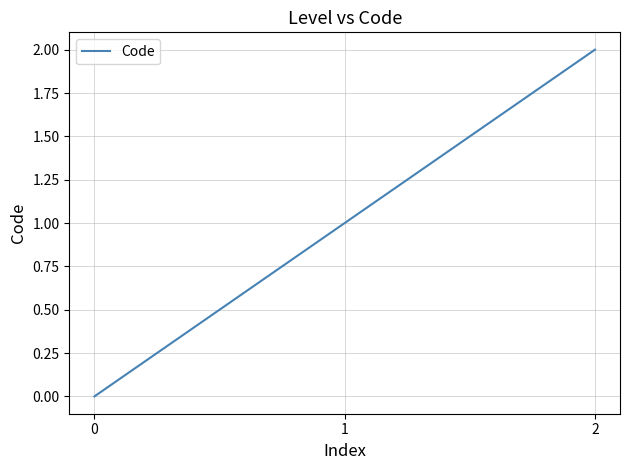

What is the difference between the maximum and minimum values?

2